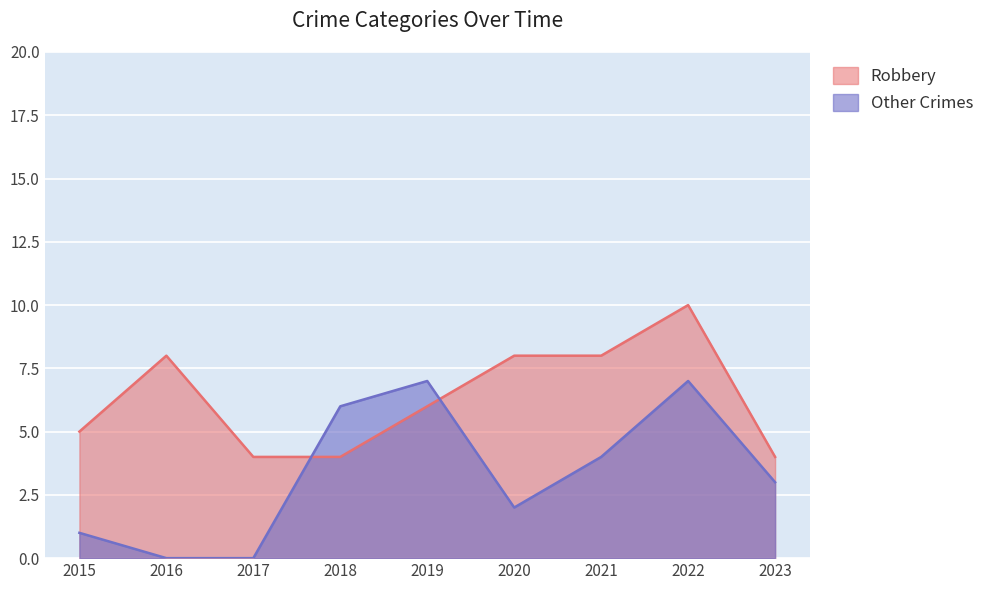

What is the maximum value shown in the chart?

10